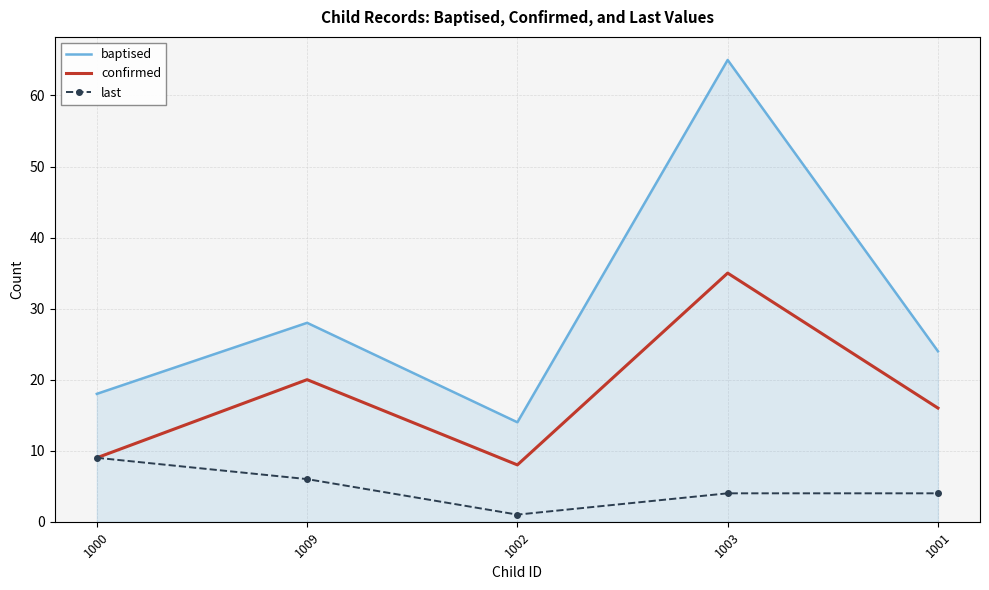

What is the average value of the baptised series?

30